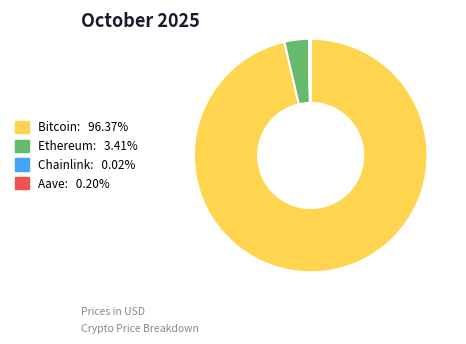

Does Bitcoin represent more than half of the total?

Yes